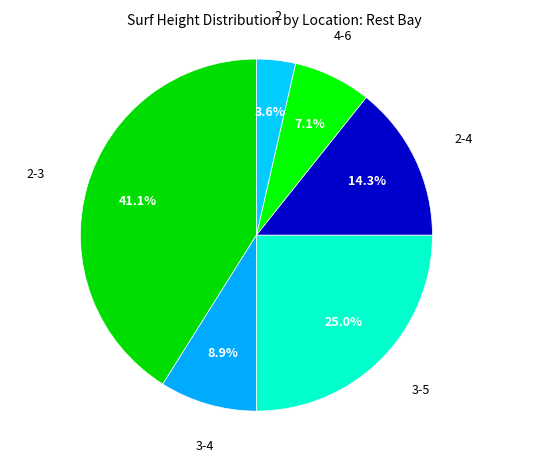

Count the number of slices in the pie.

6